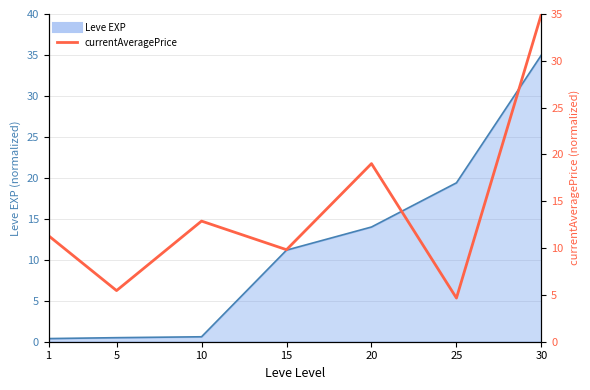

Is it true that the value at 25 is 4.7?

True